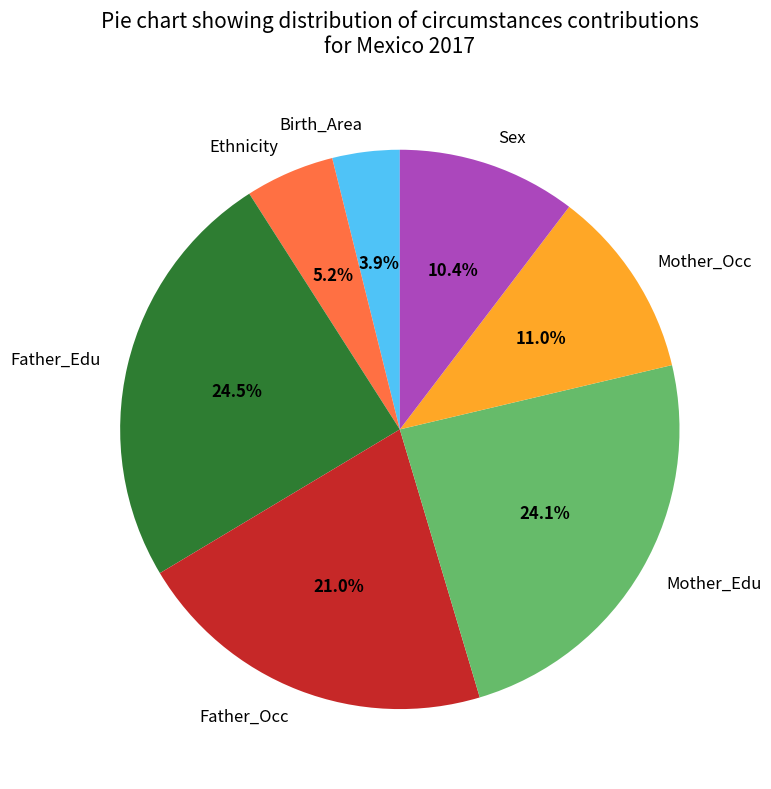

To the nearest percent, what is the average slice percentage?

14%